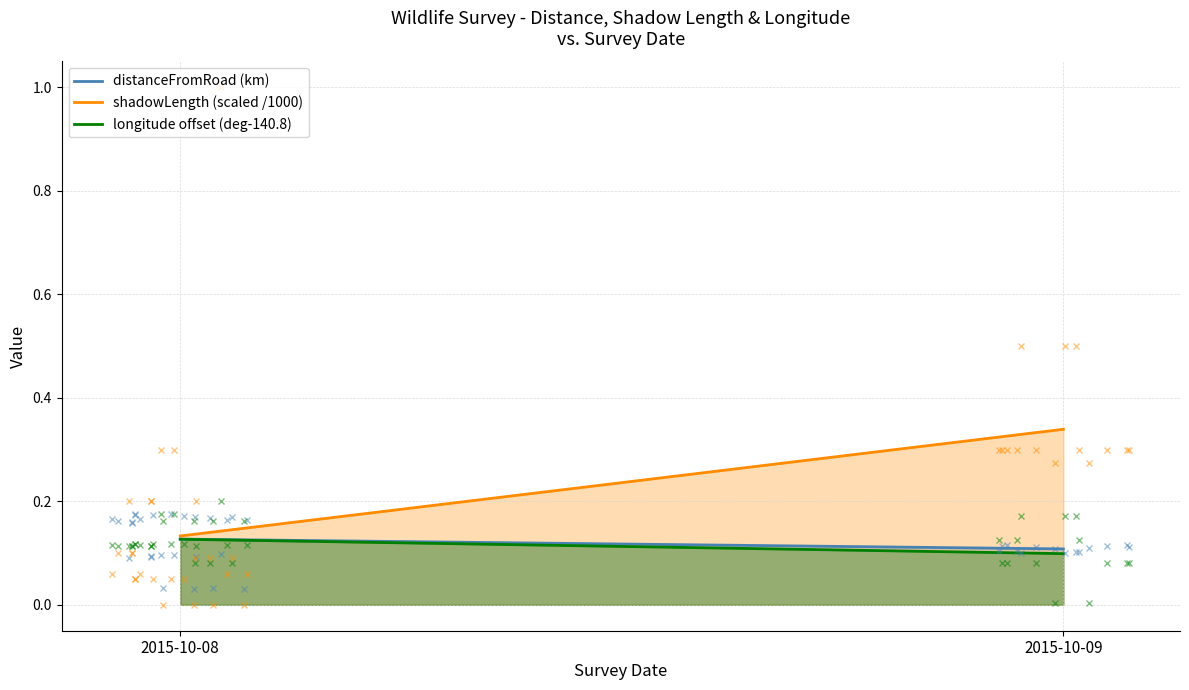

Reading left to right, what are all the values shown in this chart?

distanceFromRoad (km): 0.1	0.1
shadowLength (scaled /1000): 0.1	0.3
longitude offset (deg-140.8): 0.1	0.1